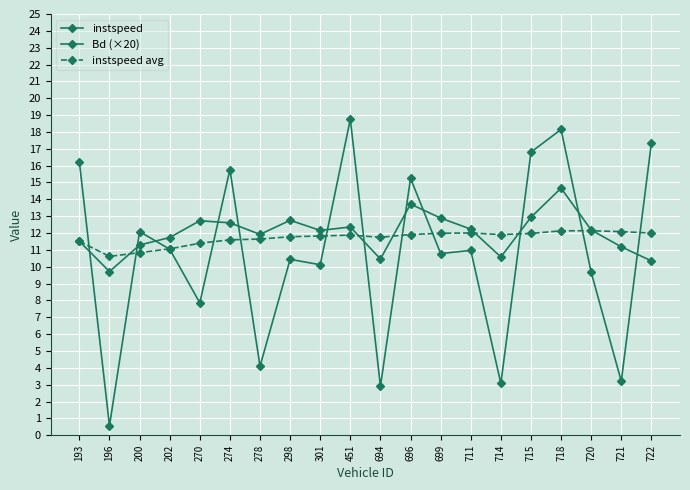

The value of Bd (×20) at 694 is 4.9. True or false?

False